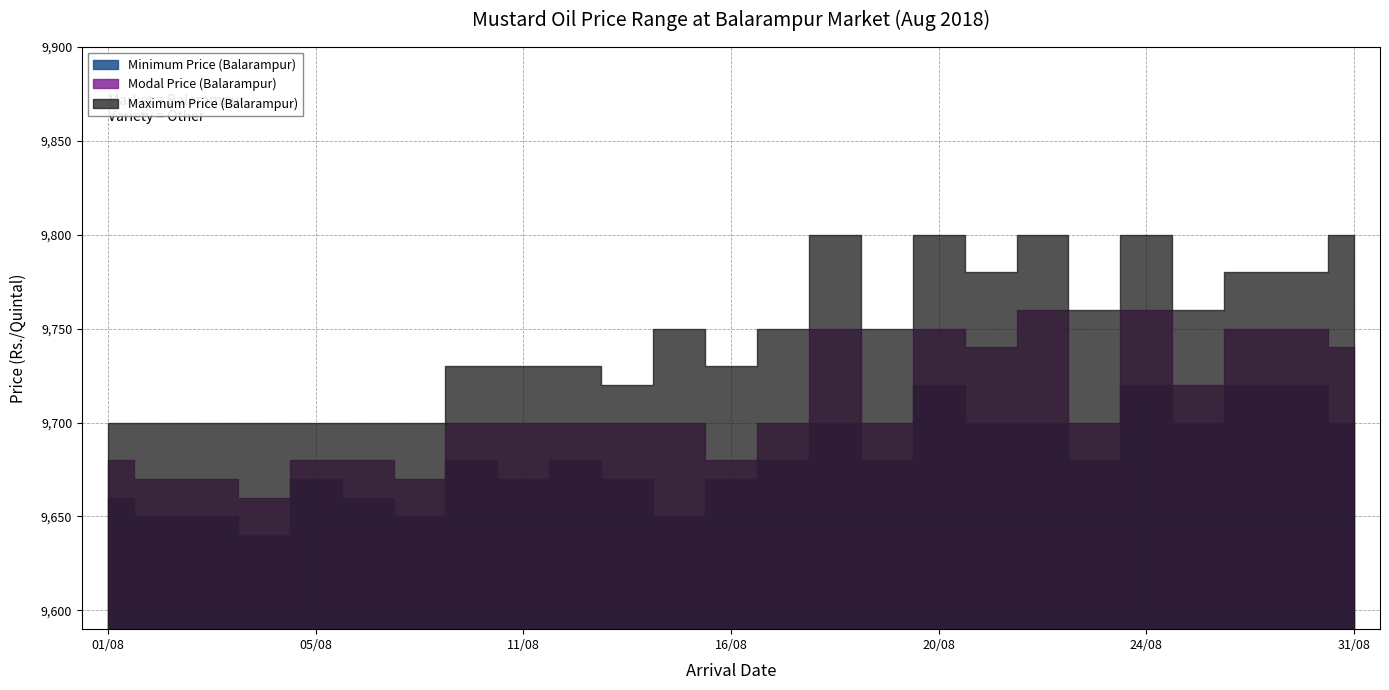

What is the value of the Maximum Price (Balarampur) point at the 8th from the left?

9730